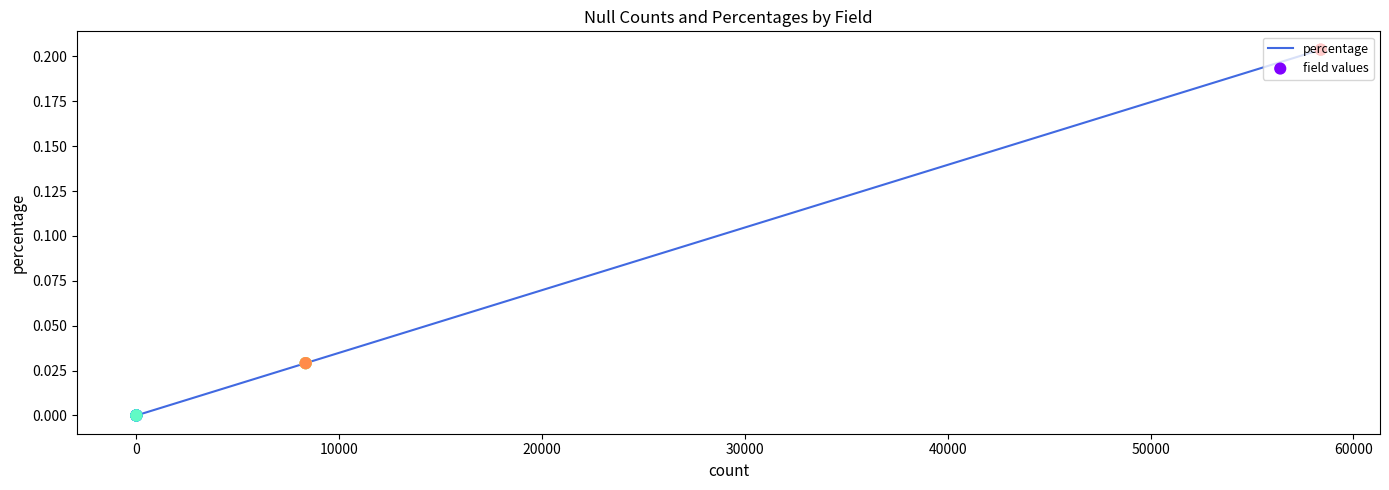

What are all the series names shown in the legend?

percentage, field values